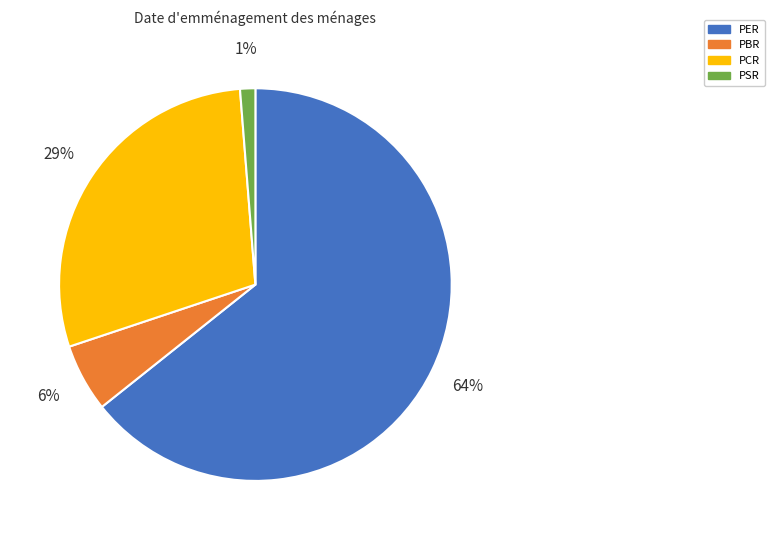

What is the majority slice?

PER